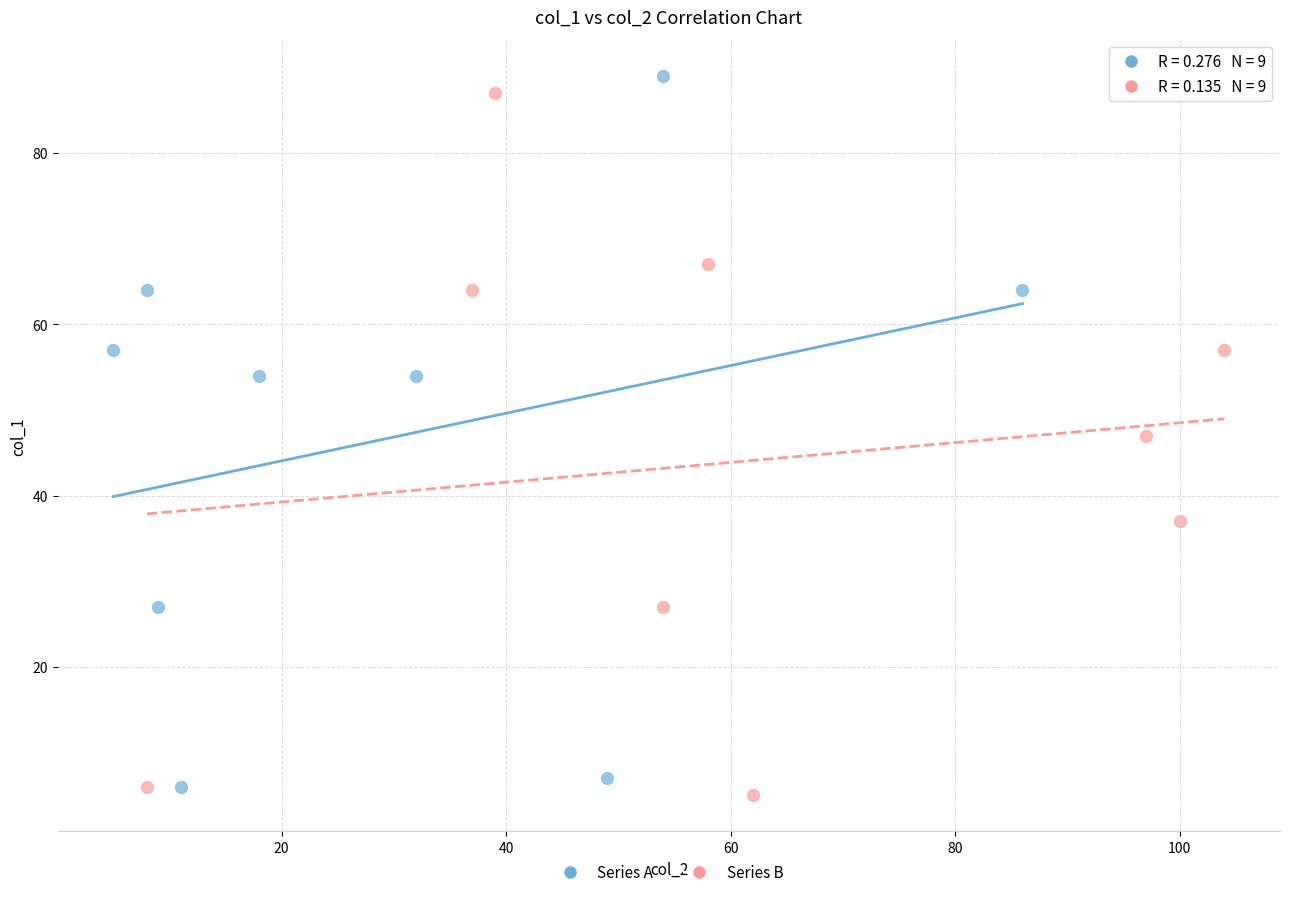

Which series has the largest Y range (max minus min)?

Series A